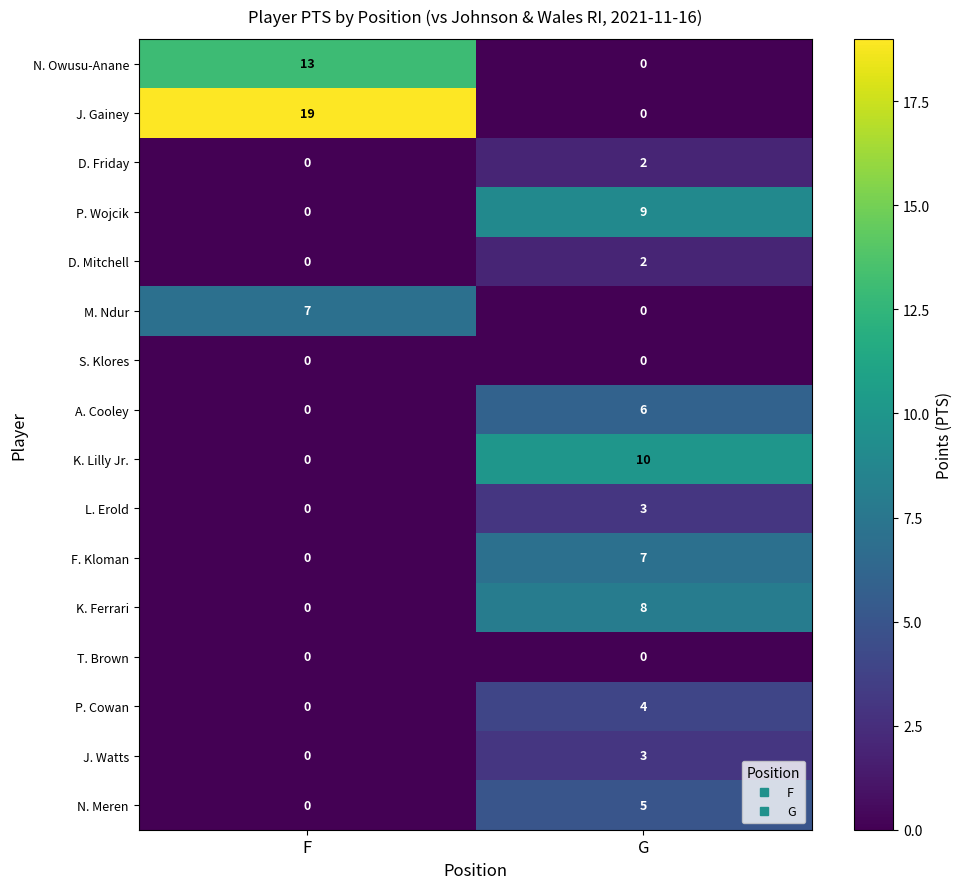

What value does the P. Cowan series have at G?

4